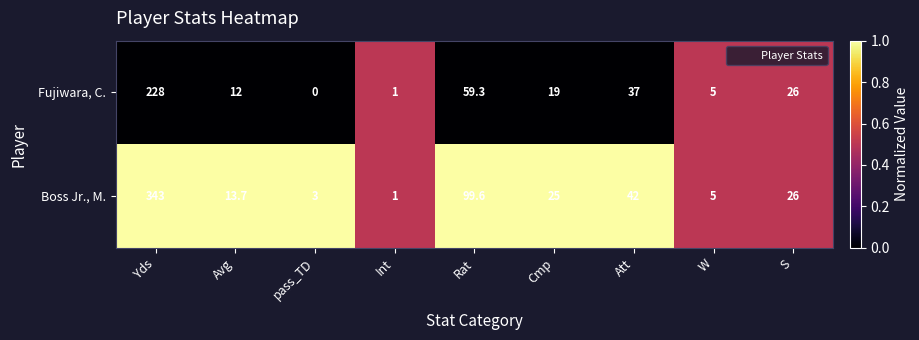

The value of Fujiwara, C. at S is 45.5. True or false?

False